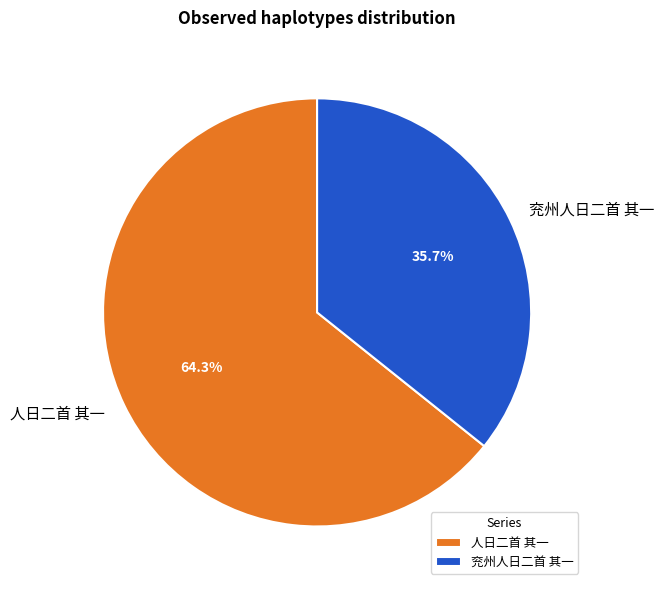

What portion of the pie excludes 兖州人日二首 其一?

64.3%